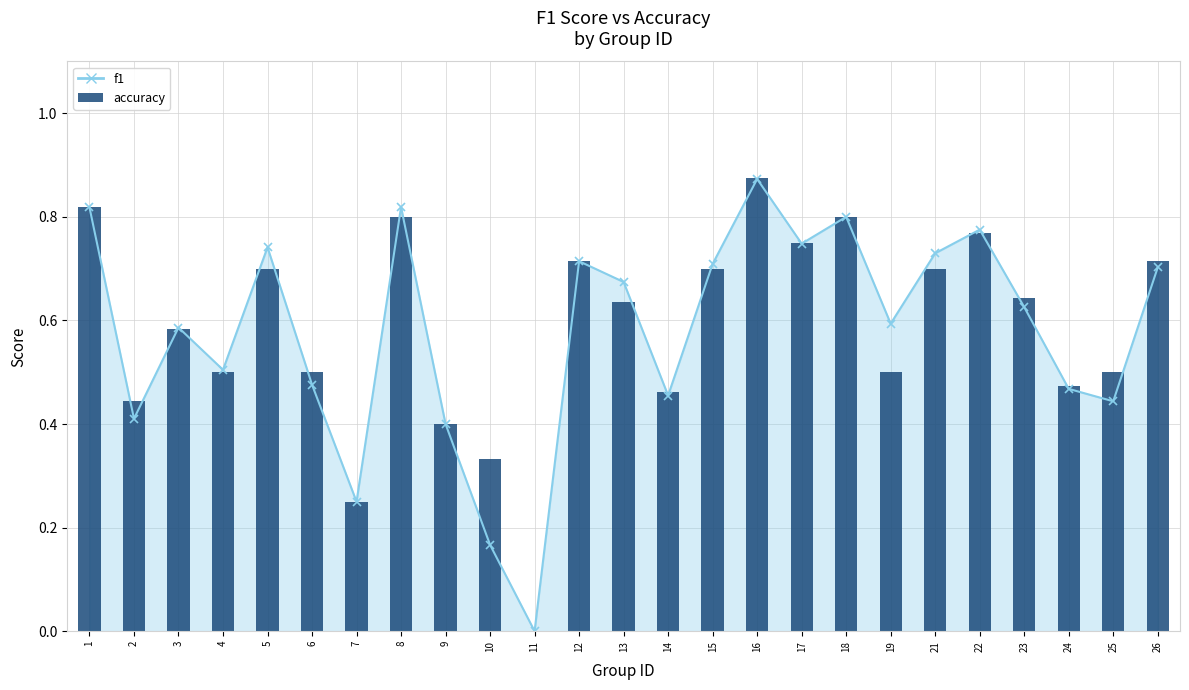

Count the number of values greater than 0.

24